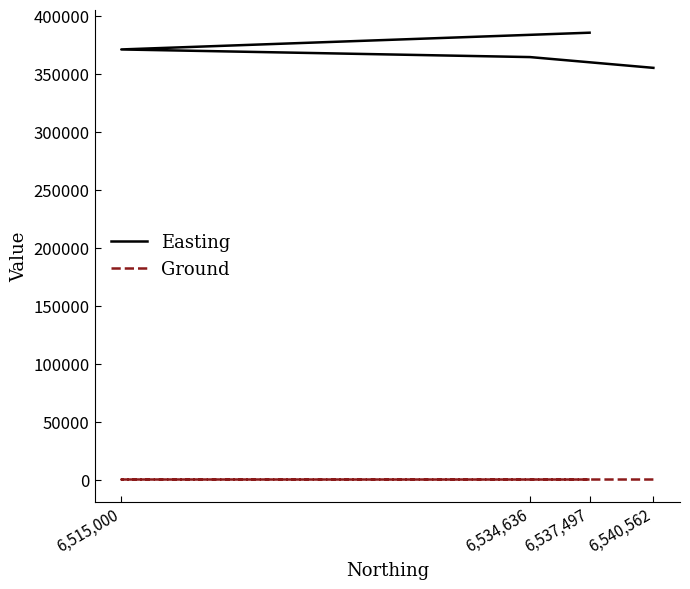

What is the total value across all series at 6,540,562?

355151.0